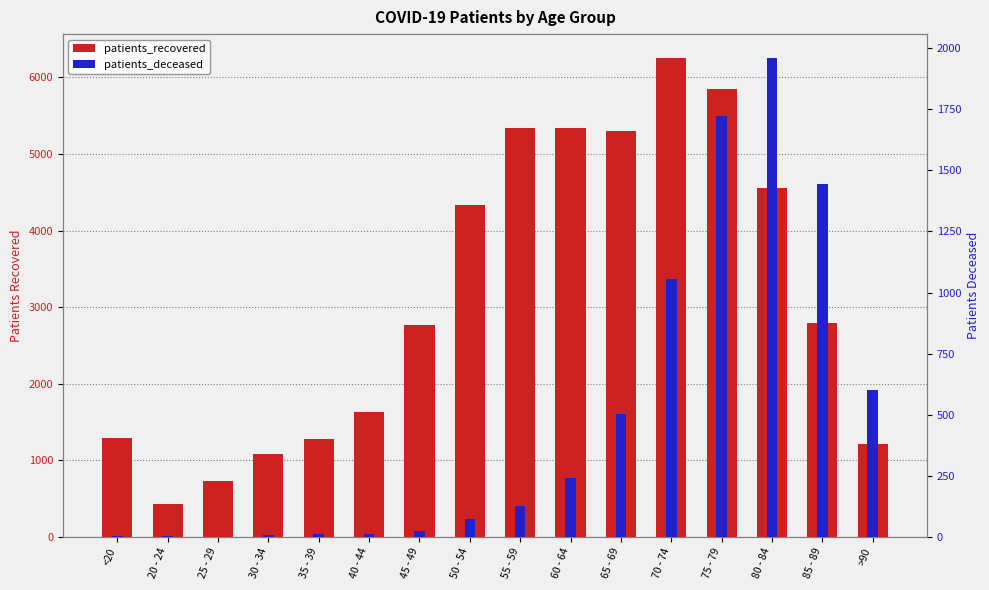

Where is patients_deceased nearest to the value 980?

70 - 74